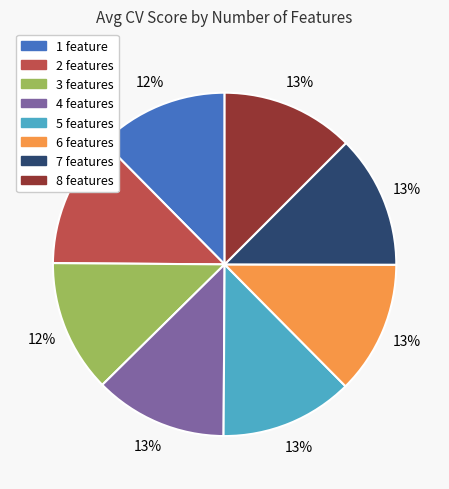

Count the number of slices in the pie.

8